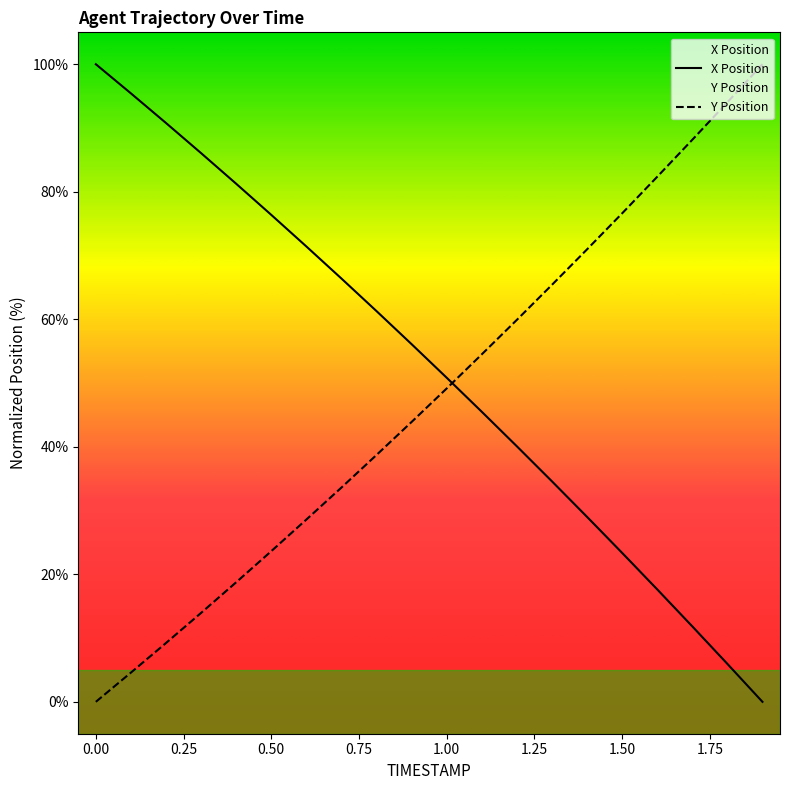

At which label is Y Position closest to 50?

1.00